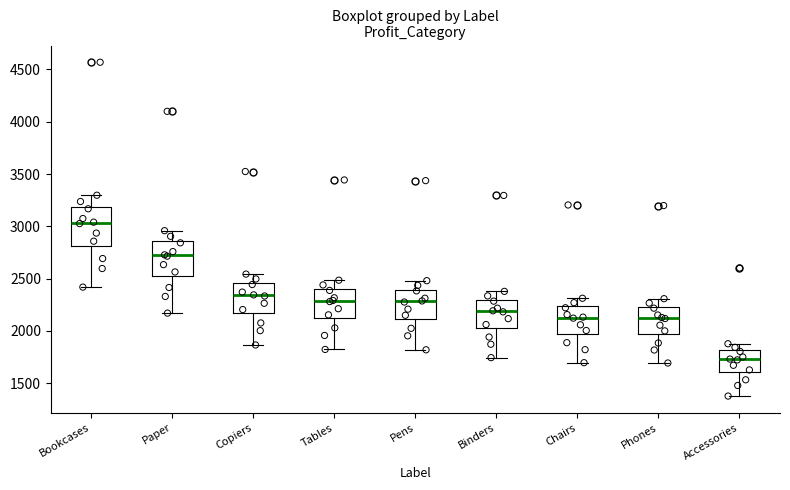

Reading left to right, read every box against the y-axis: the position of its median line, the range the box covers, and the ends of its whiskers. The values are not printed on the chart, so give them approximately, as read against the axis.

Bookcases: median 3050, box 2800 to 3200, whiskers 2400 to 3300
Paper: median 2700, box 2550 to 2850, whiskers 2150 to 2950
Copiers: median 2350, box 2150 to 2450, whiskers 1850 to 2550
Tables: median 2300, box 2100 to 2400, whiskers 1800 to 2500
Pens: median 2300, box 2100 to 2400, whiskers 1800 to 2500
Binders: median 2200, box 2050 to 2300, whiskers 1750 to 2400
Chairs: median 2150, box 2000 to 2250, whiskers 1700 to 2300
Phones: median 2100, box 1950 to 2250, whiskers 1700 to 2300
Accessories: median 1750, box 1600 to 1800, whiskers 1400 to 1900